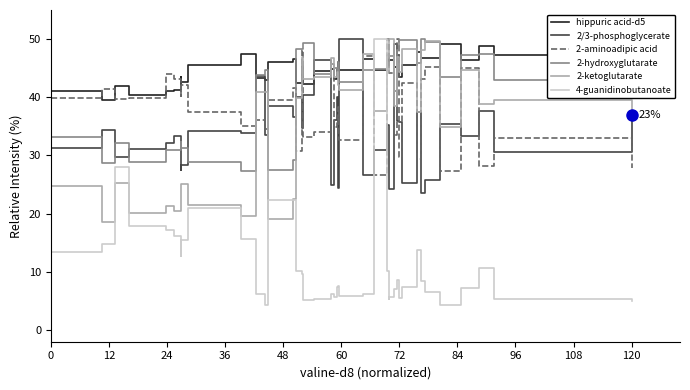

Does the chart have visible grid lines?

No